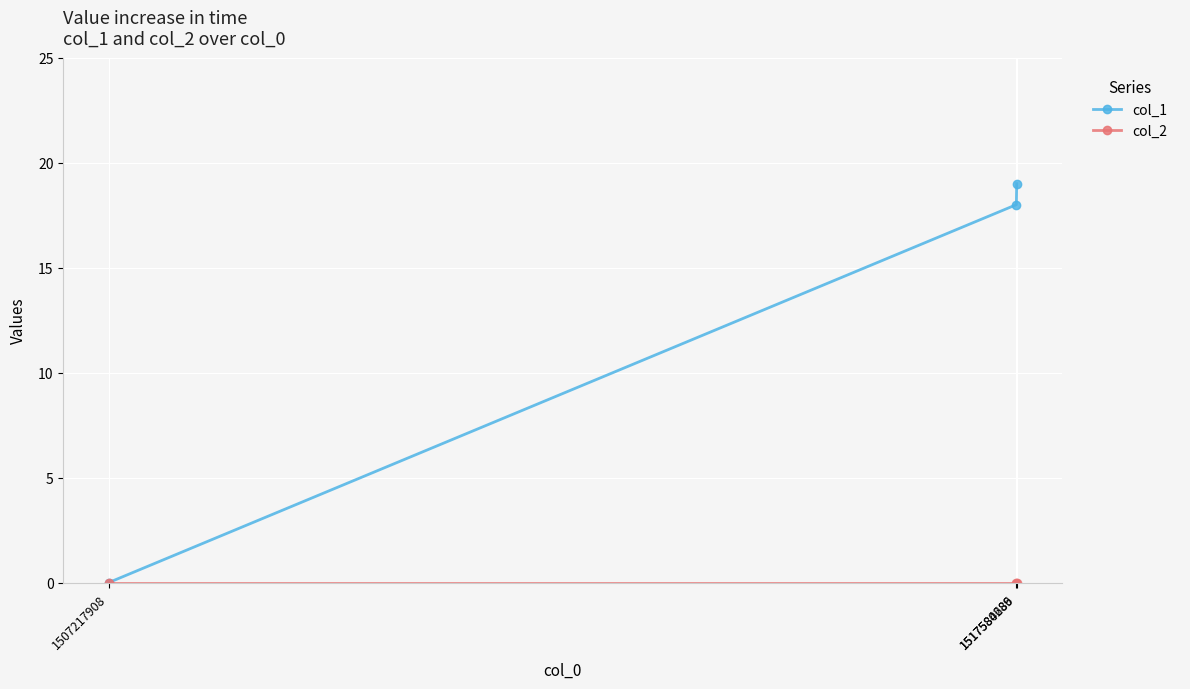

What is the maximum value for col_1?

19